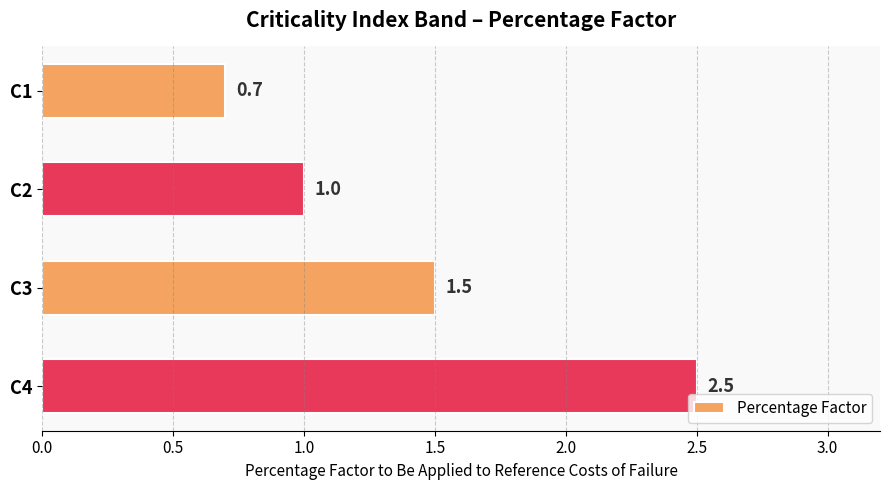

Count the number of data series in this chart.

1